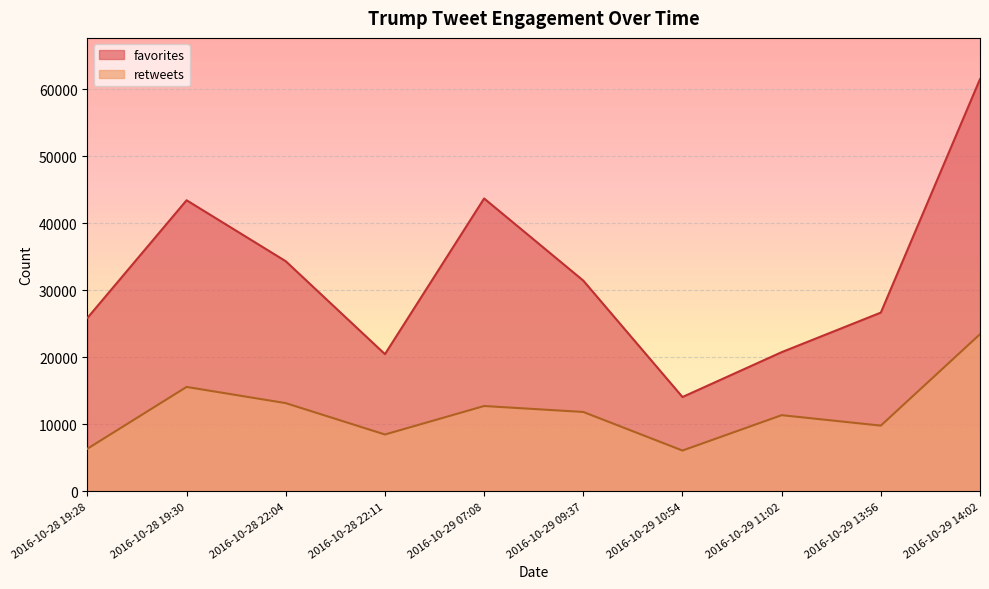

How many data points in favorites are above 31442?

4